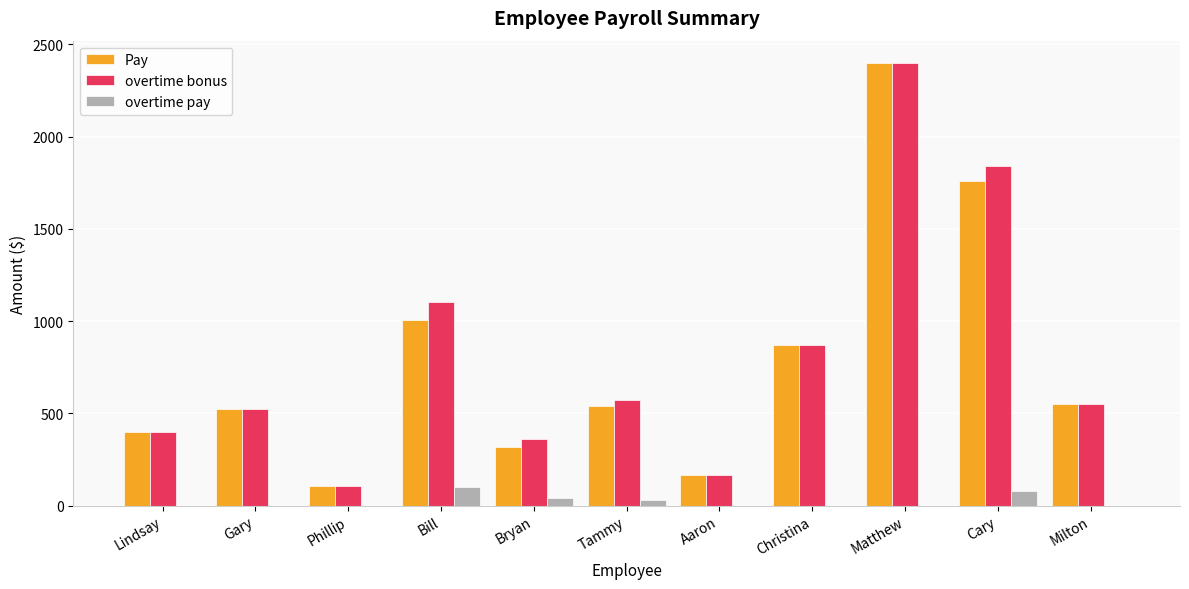

The value of Pay at Lindsay is 400.0. True or false?

True